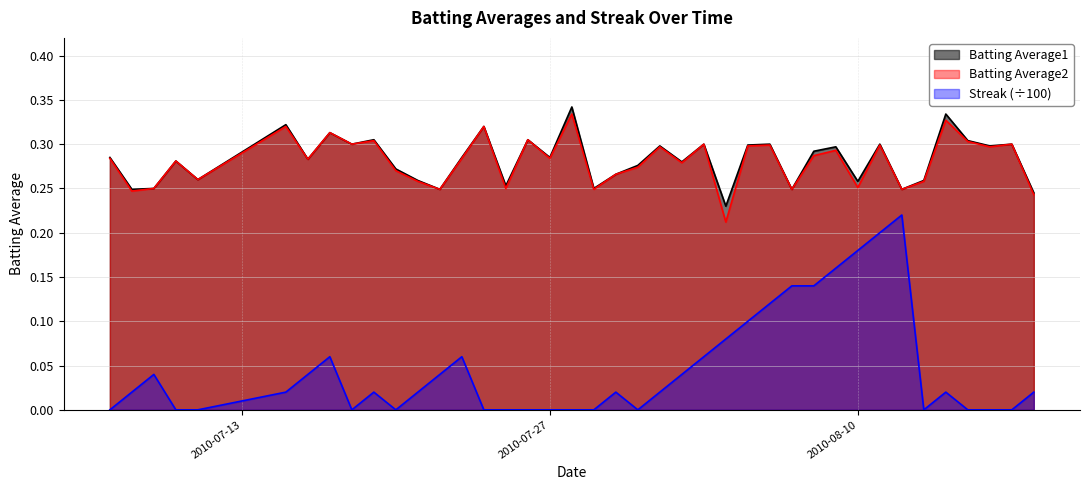

What is the spread (max minus min) of values at 2010-08-11?

0.1